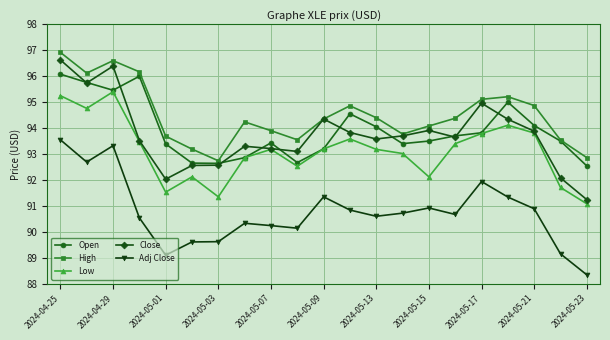

What is the value of the Close point at the 4th from the left?

93.5